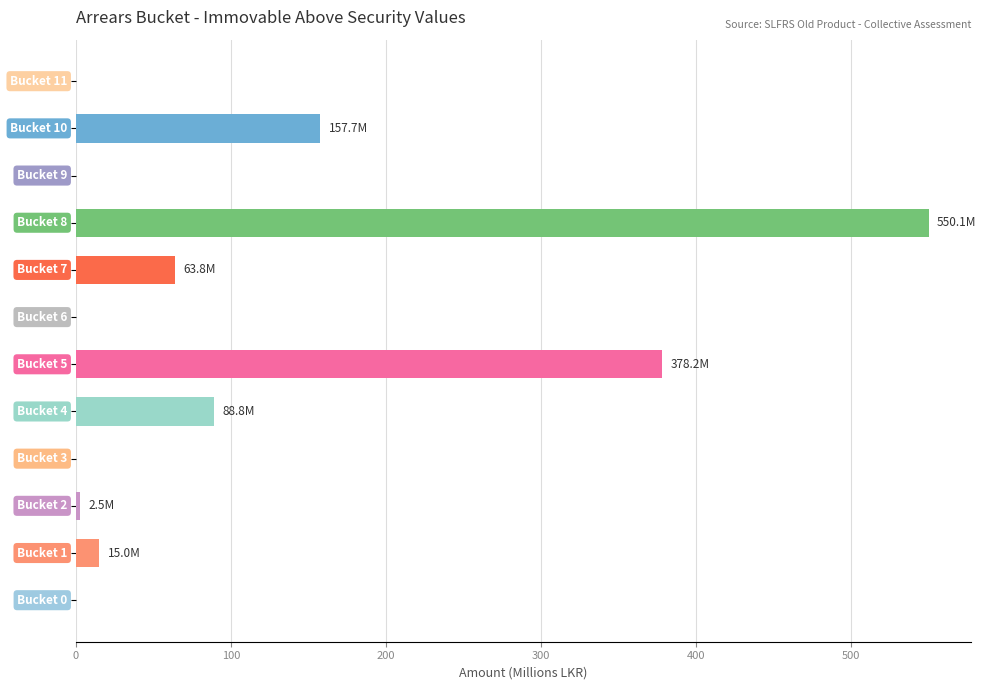

What is the sum of all values?

1256.2